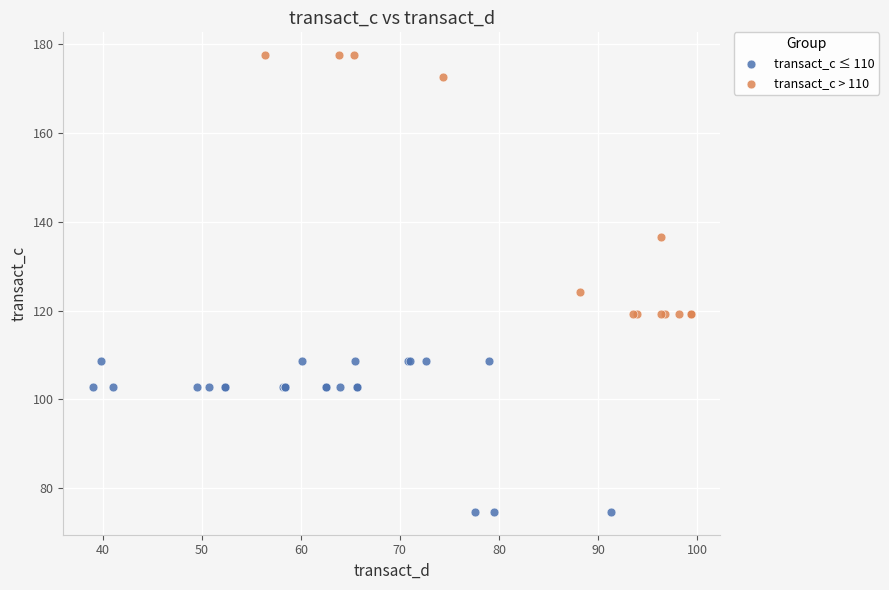

Which series has the widest spread of Y values?

transact_c > 110